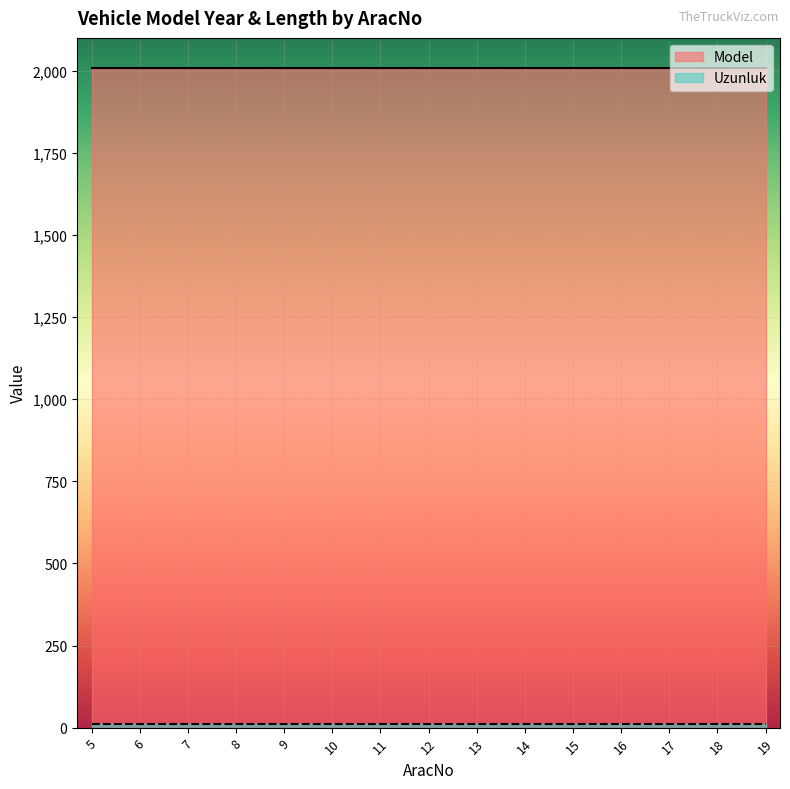

What is the average value of the Model series?

2007